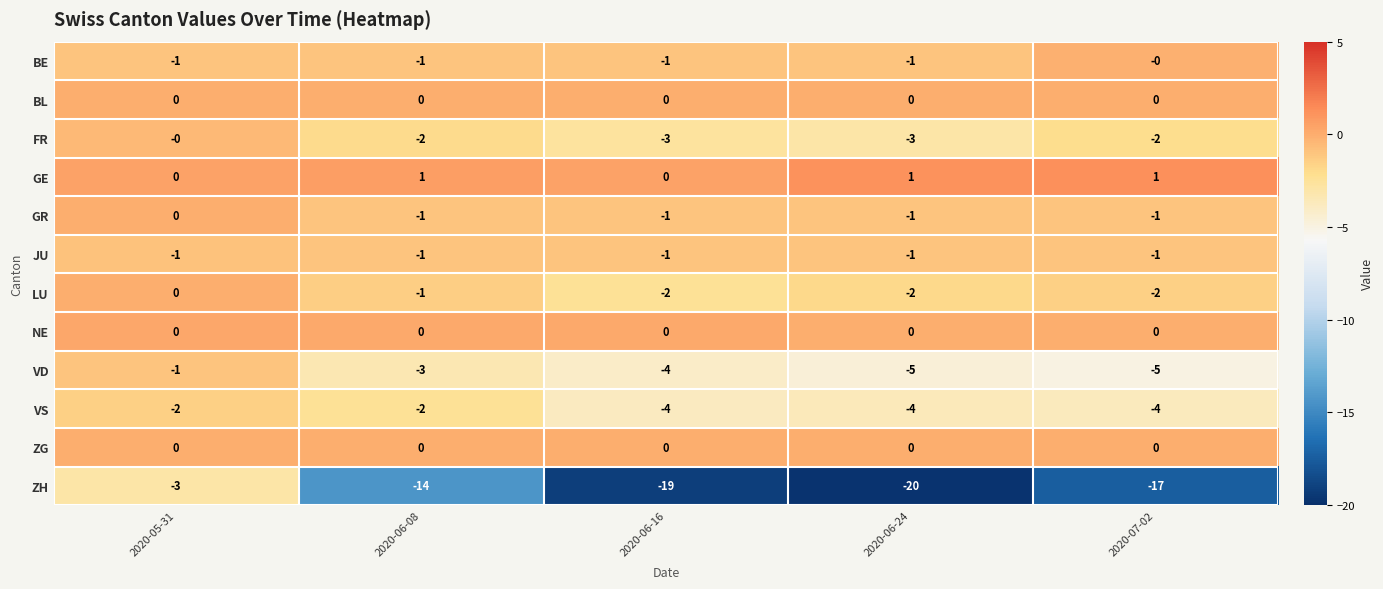

Is it true that BL equals 0 at 2020-06-08?

True